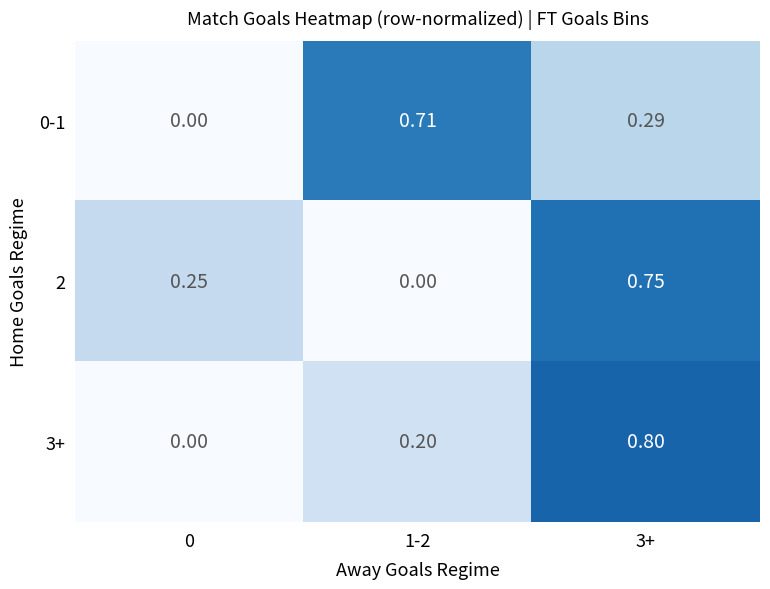

Is the value of 3+ at 1-2 greater than the value of 0-1 at 3+?

No